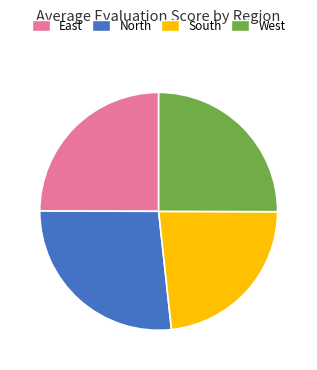

Is it true that West is 33% of the pie?

False